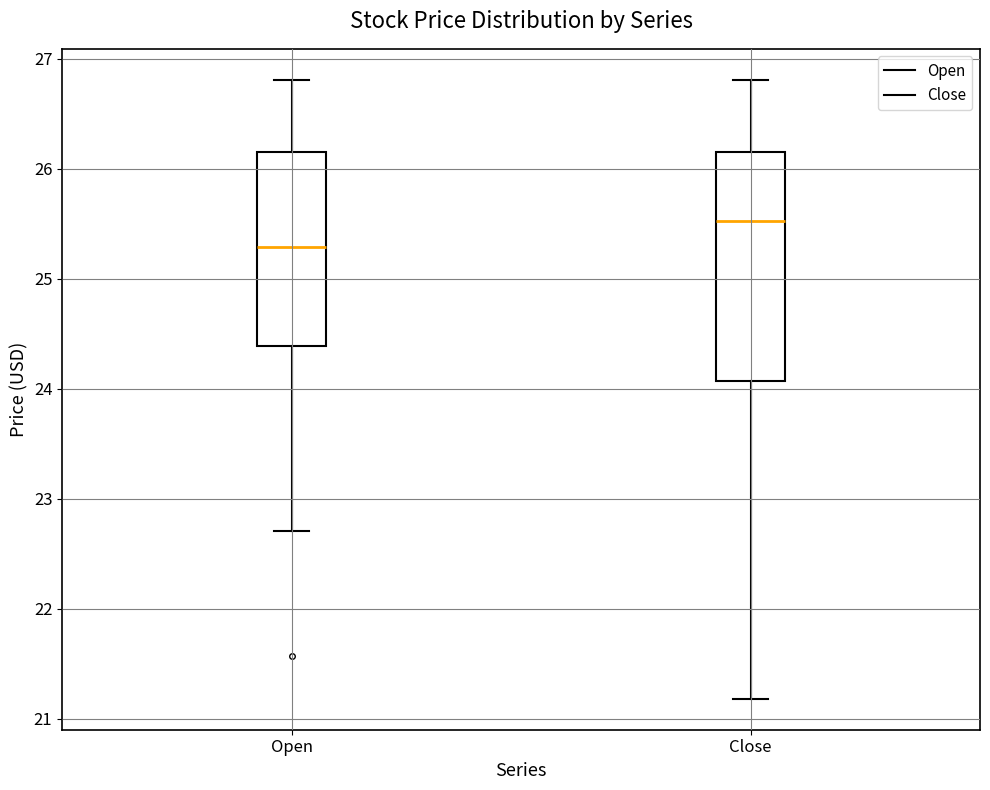

Where does the upper whisker of the box for Close end on the y-axis? The values are not printed on the chart, so give them approximately, as read against the axis.

26.8